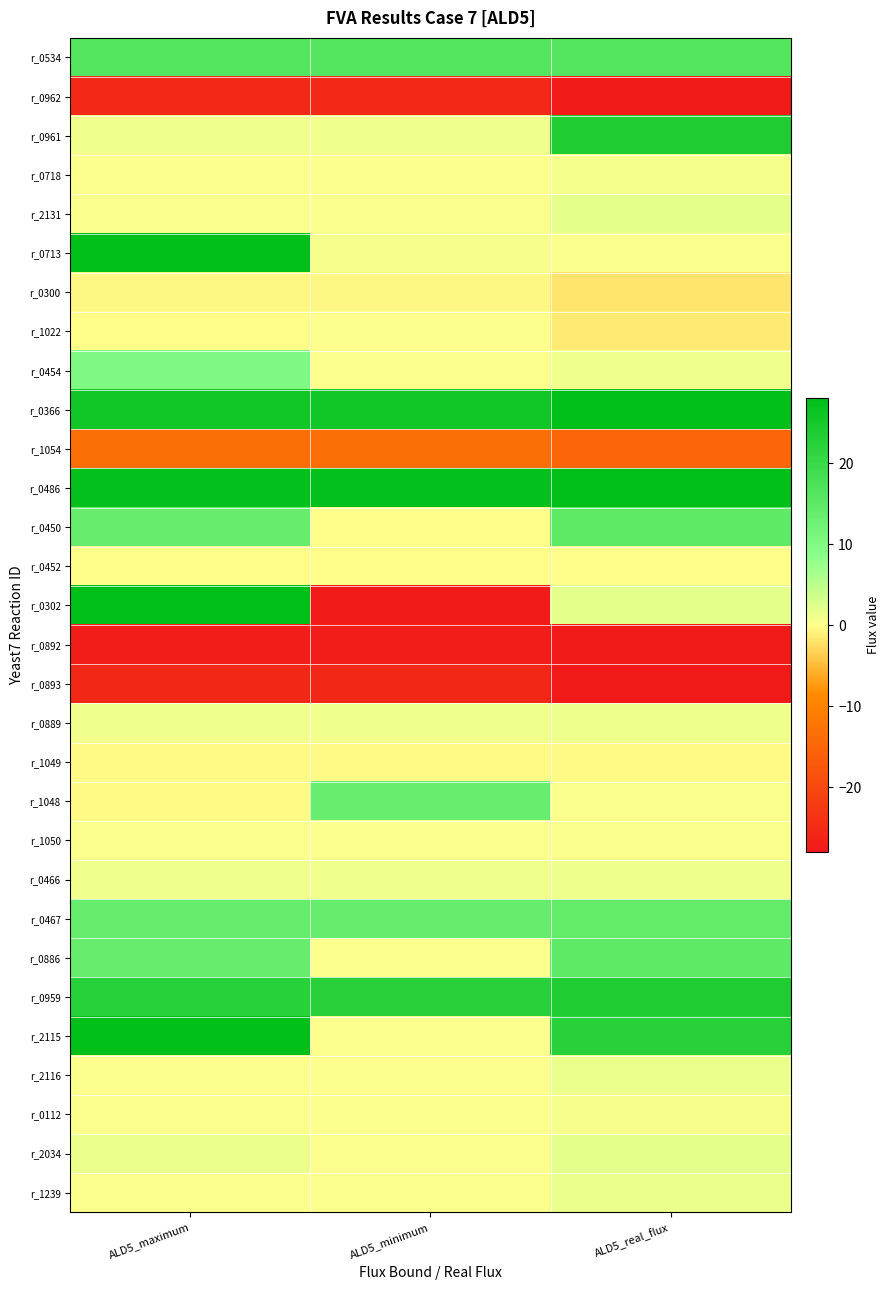

Which series has the widest spread of values?

r_0302